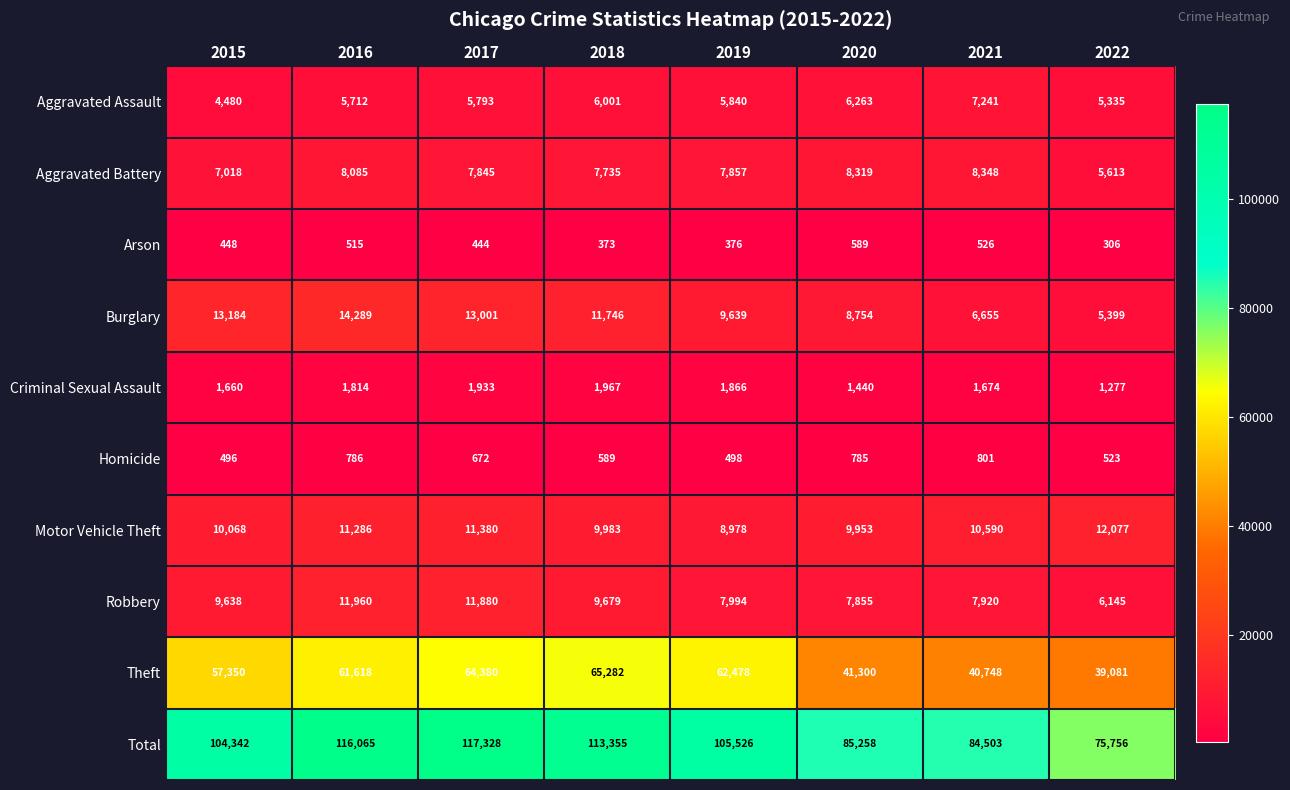

At which category is the sum across all series the highest?

2017